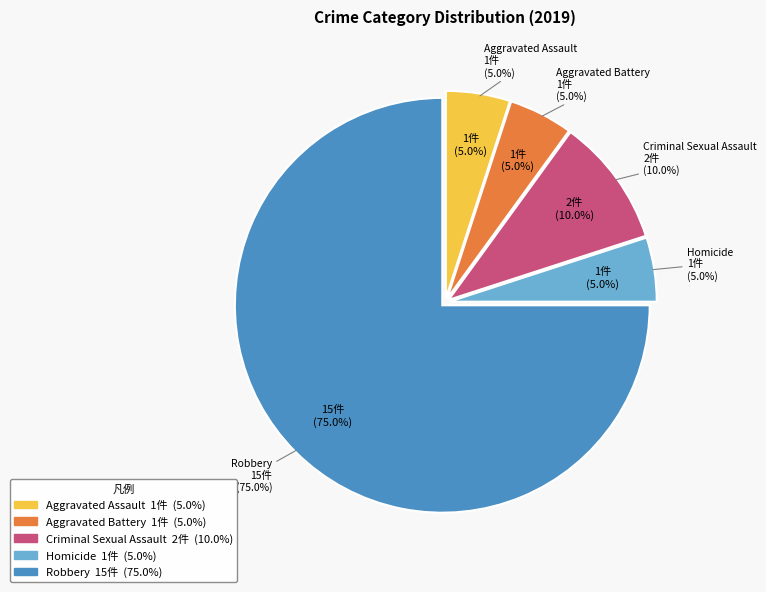

Is there any slice that represents more than half of the pie?

Yes